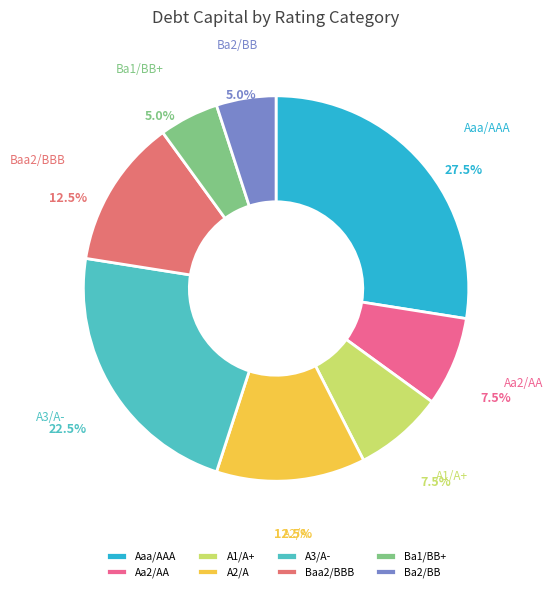

Count the number of slices in the pie.

8